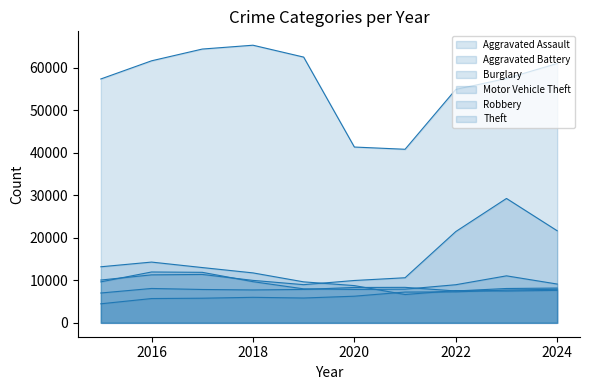

Where does the Burglary series first go above 9638?

2015